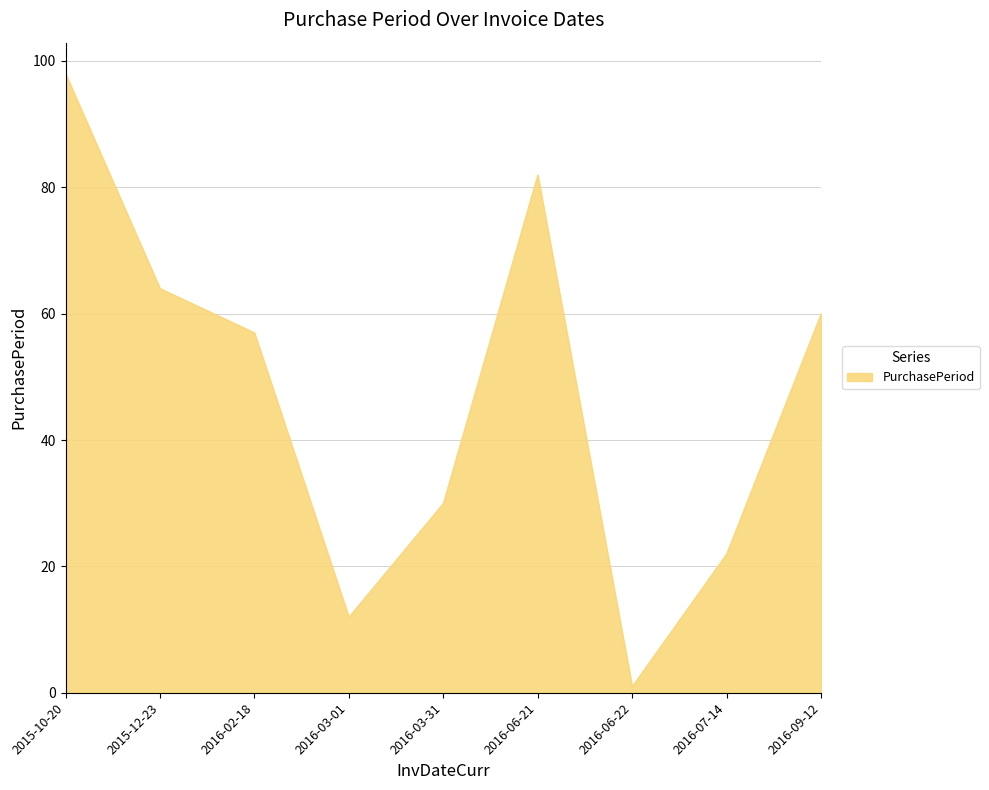

How many lines are shown in the chart?

1